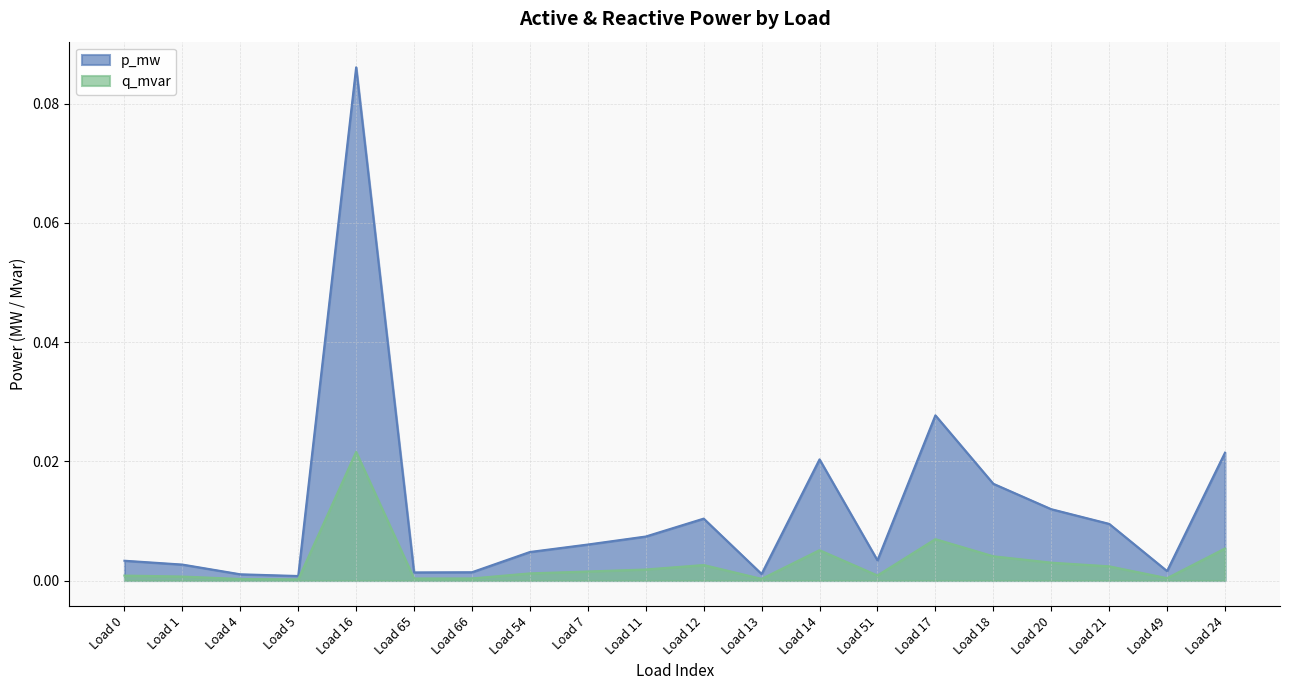

Is the value of p_mw at Load 4 greater than the value of q_mvar at Load 16?

No